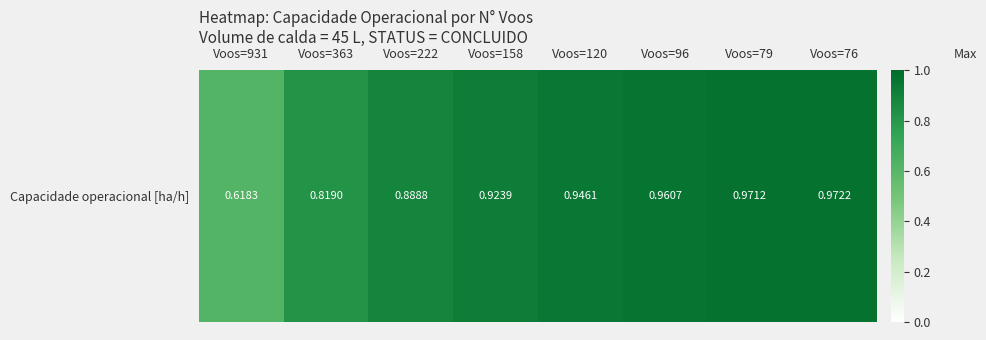

What is the sum of the values at Voos=931 and Voos=96?

1.6